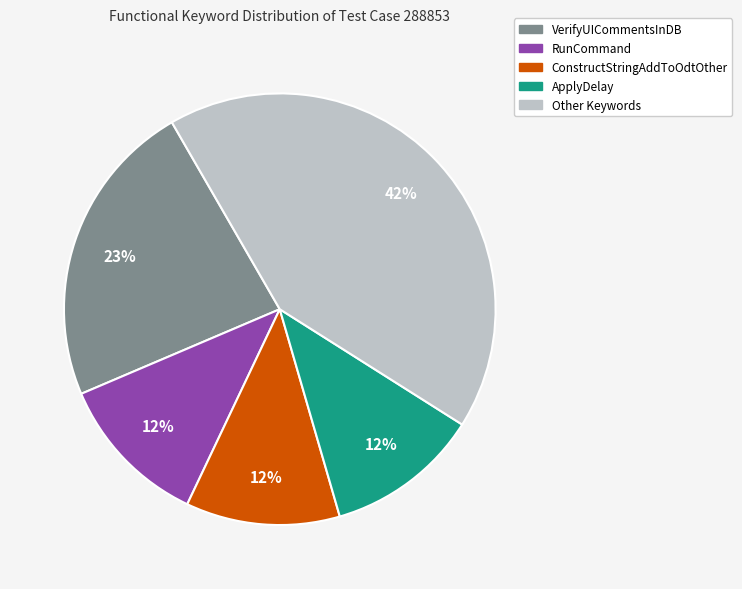

How many slices are in this pie chart?

5